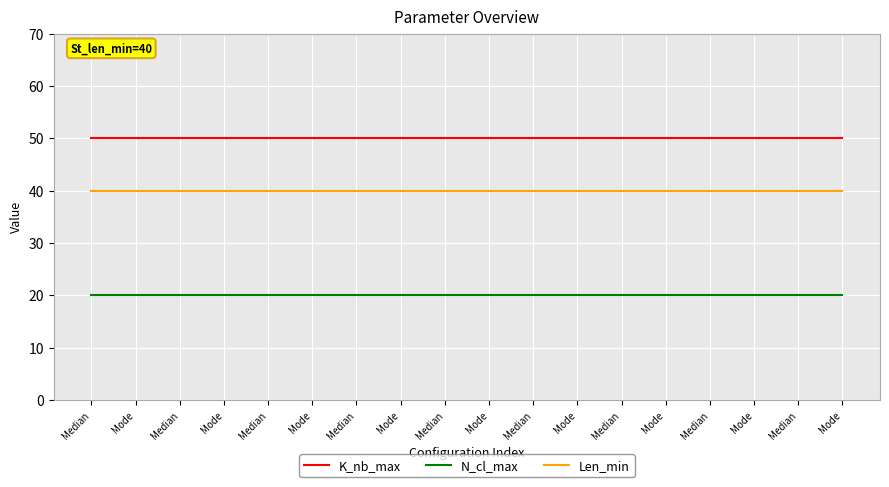

What is the spread (max minus min) of values at Median?

30